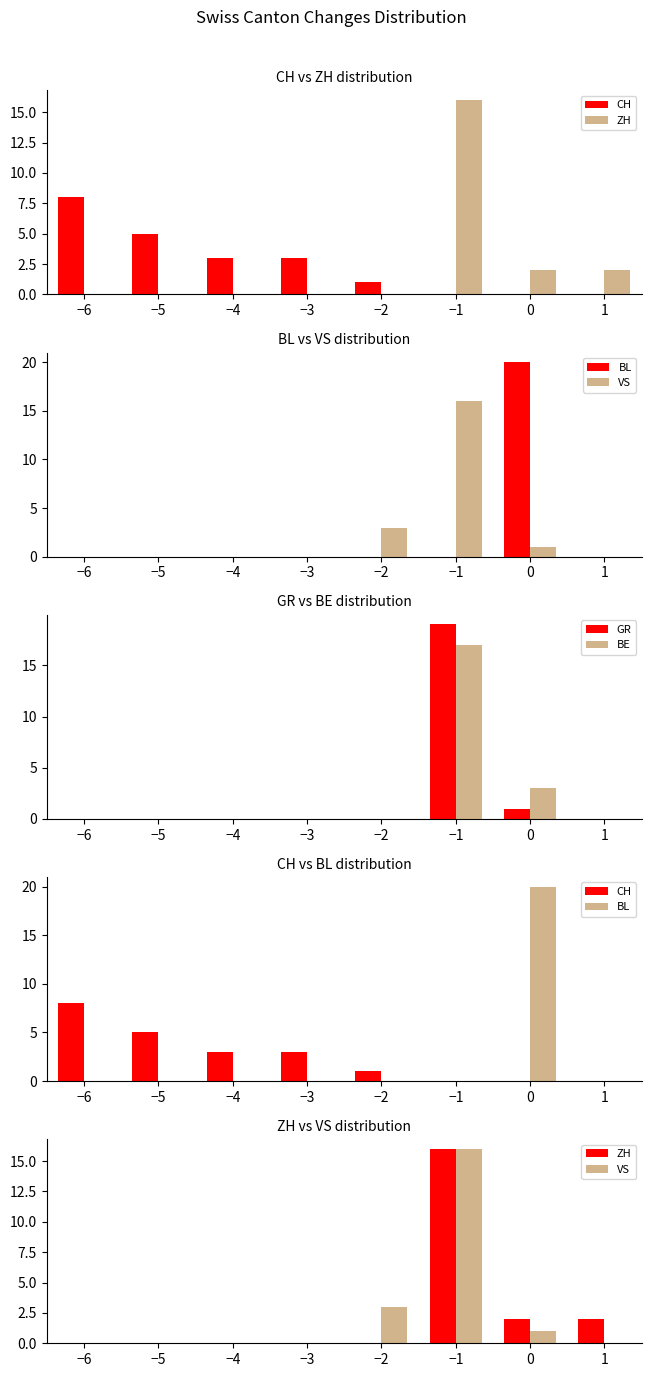

What is the sum of all BE values?

20